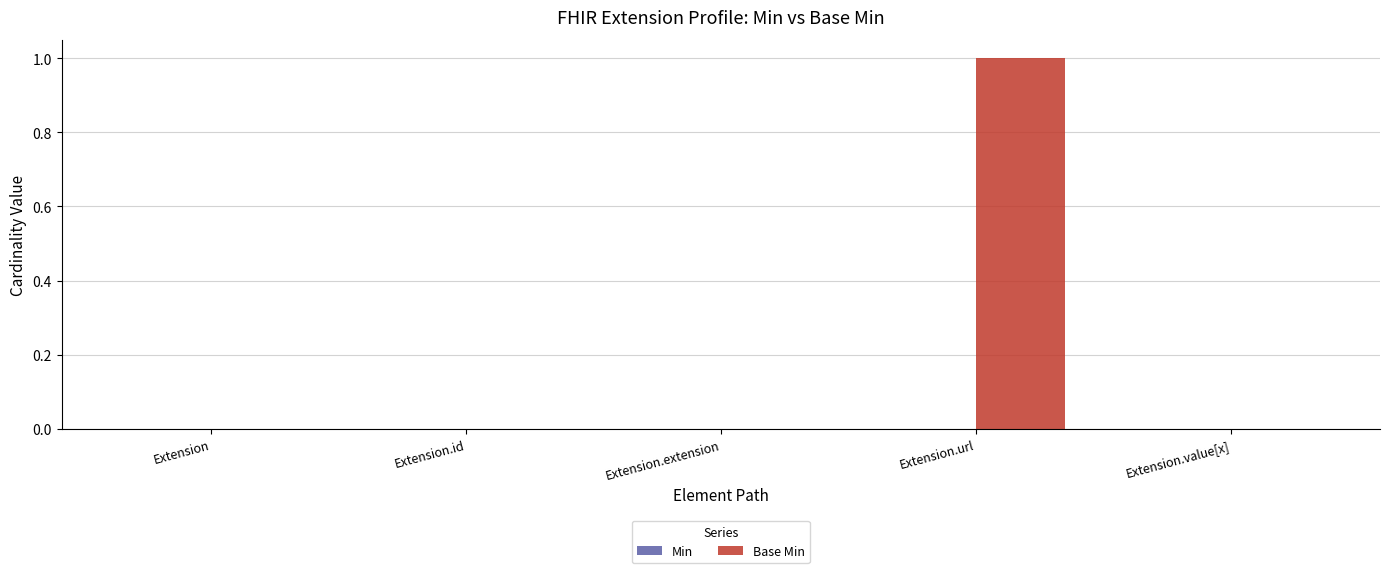

Which label corresponds to the largest value in the chart?

Extension.url